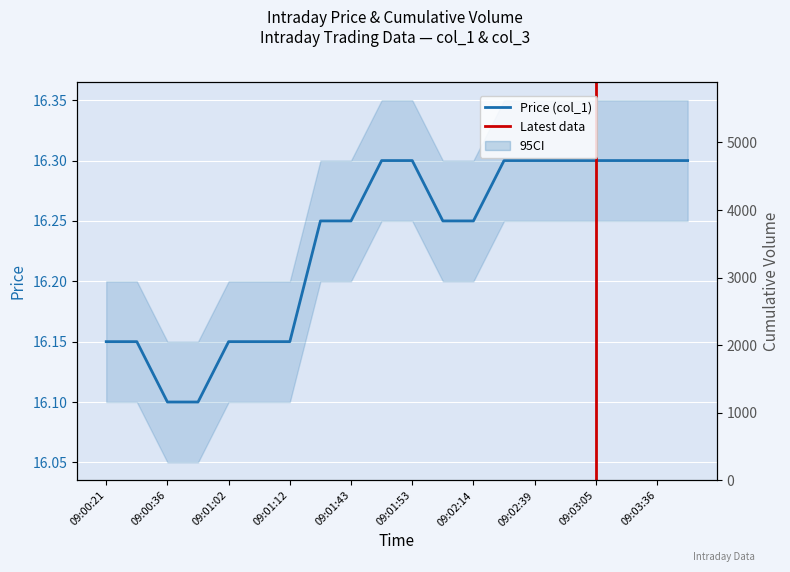

At which label does Price (col_1) reach its peak?

09:01:48